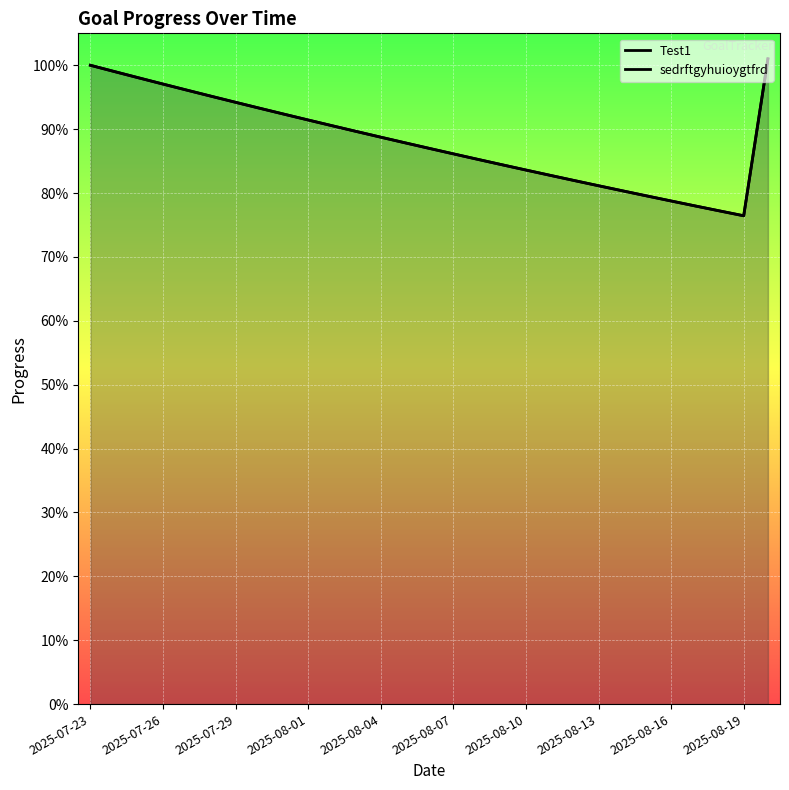

Between 2025-07-29 and 2025-08-07, which series saw the biggest shift?

Test1